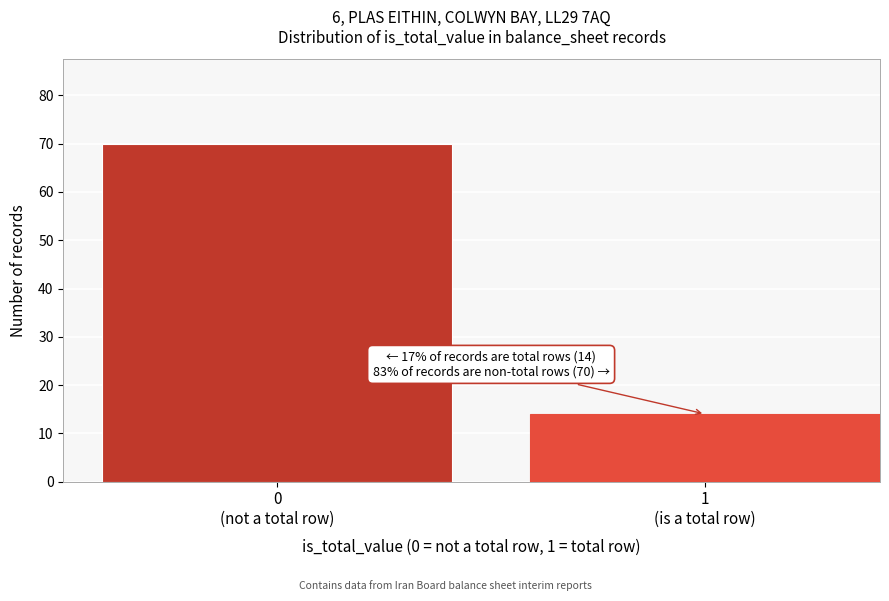

Reading left to right, list all the values displayed in this chart.

70	14